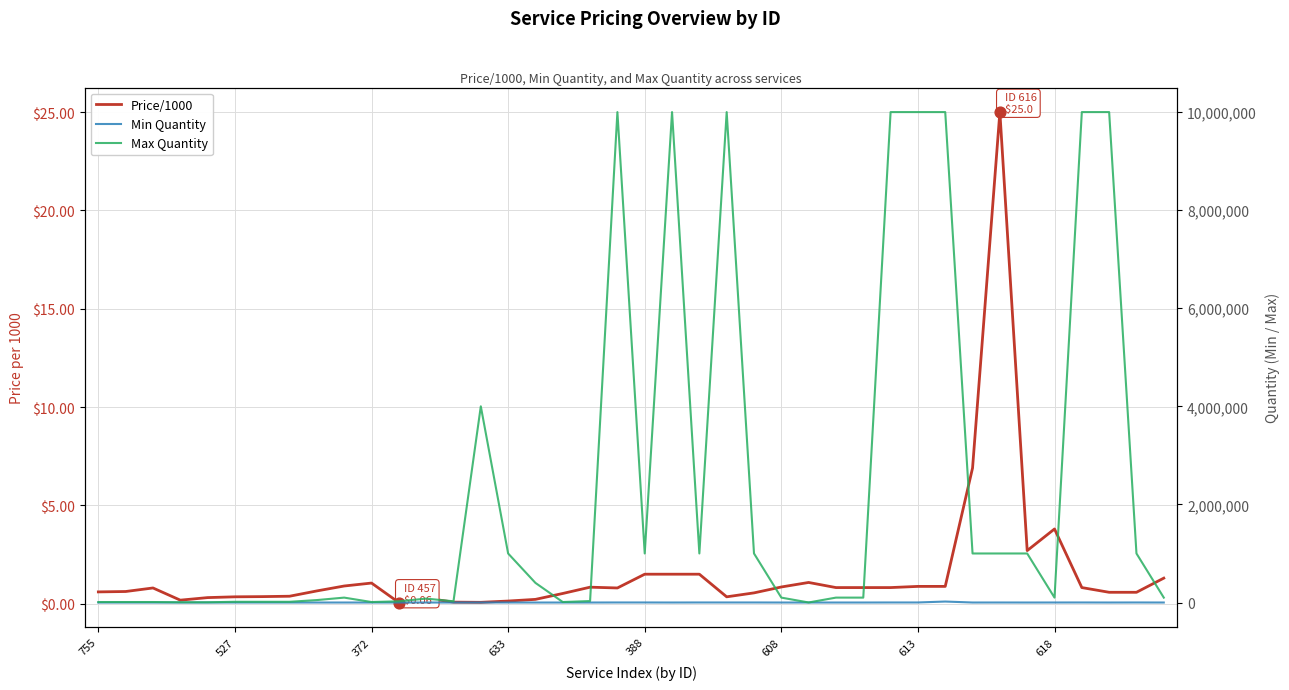

Which series has the widest spread of Y values?

Max Quantity